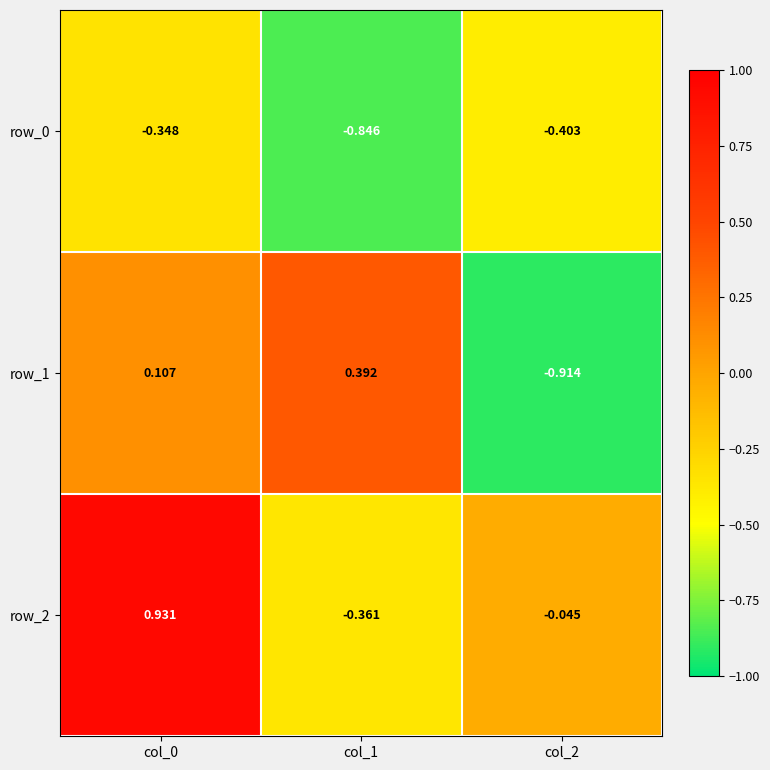

The value of row_0 at col_1 is -0.2. True or false?

False